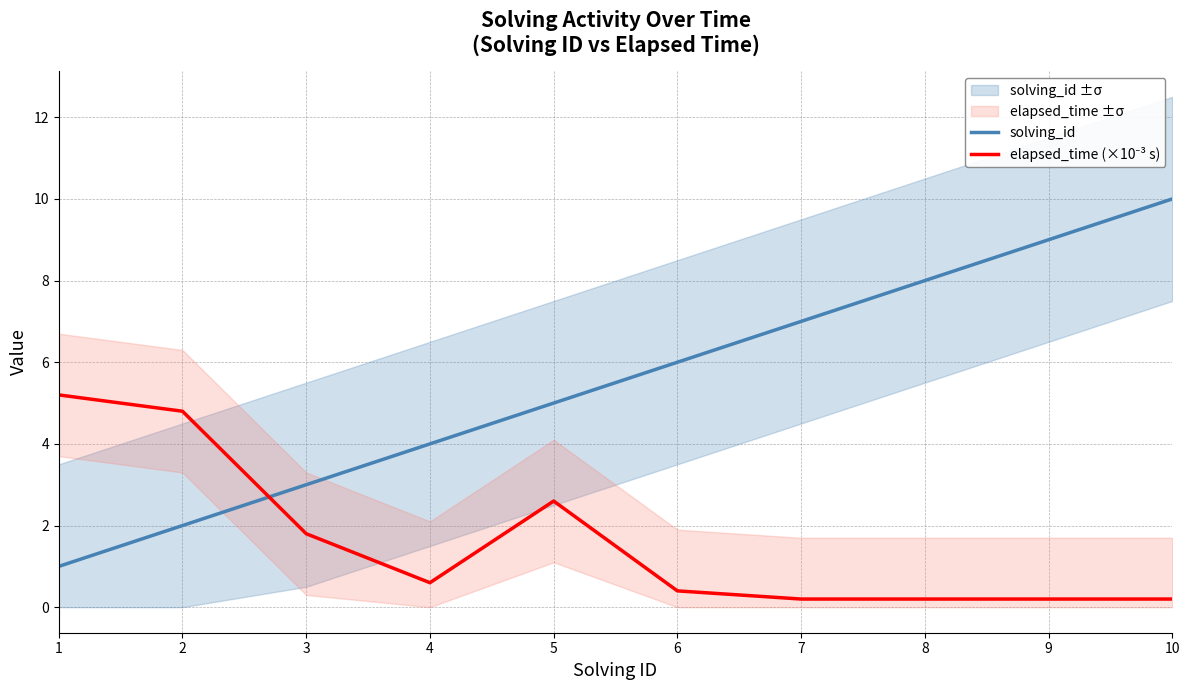

Rank the series at 1 from lowest to highest value.

solving_id, elapsed_time (×10⁻³ s)